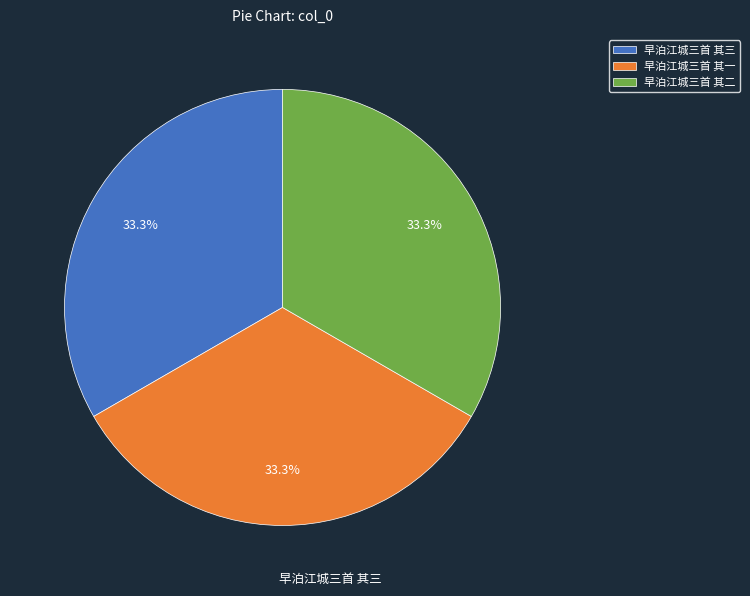

To the nearest percent, what is the combined percentage of 早泊江城三首 其一 and 早泊江城三首 其三?

67%